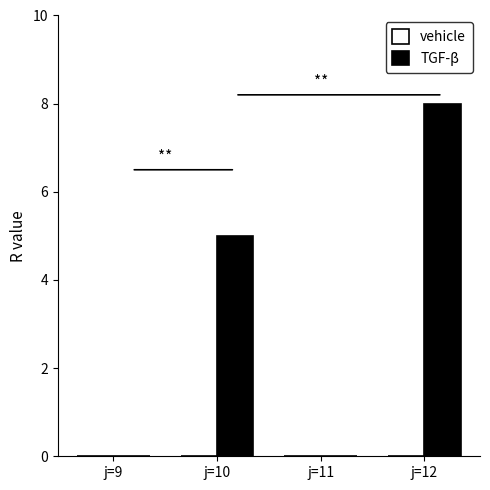

Are the bars grouped side by side (vs. stacked)?

No